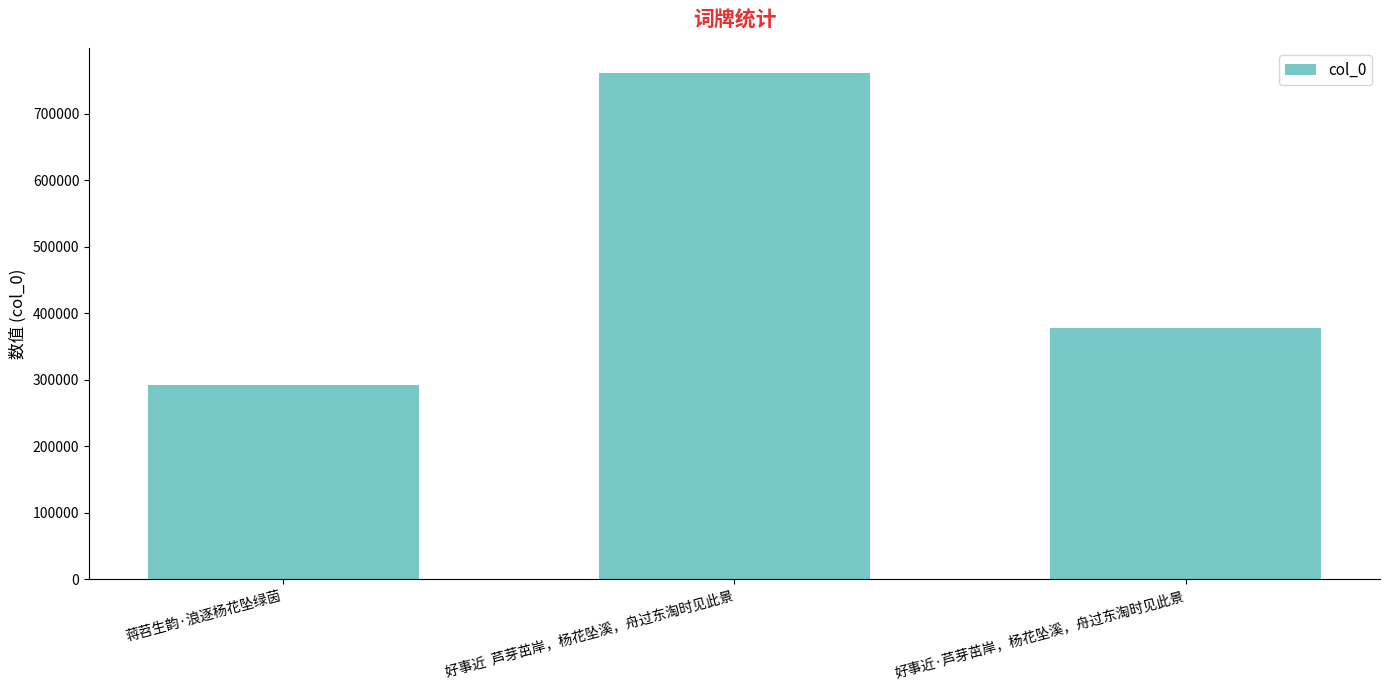

What is the sum of all values?

1431414